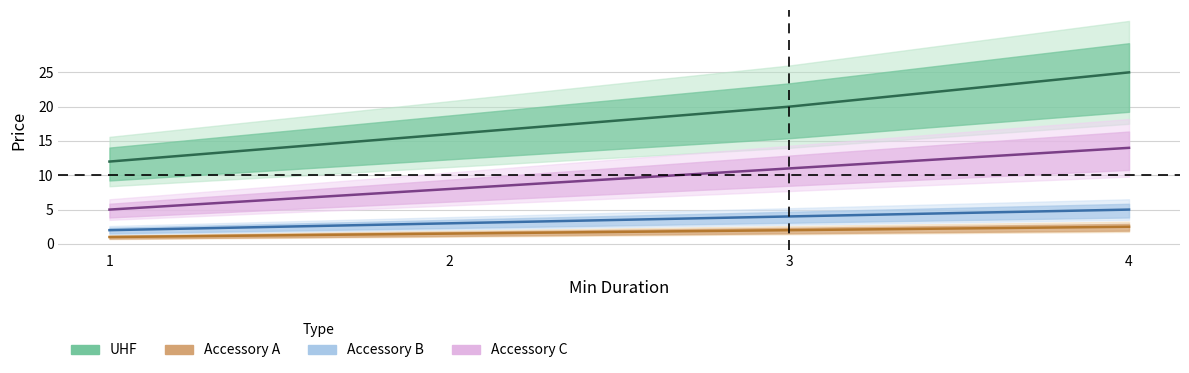

At which label does Accessory A reach its peak?

4